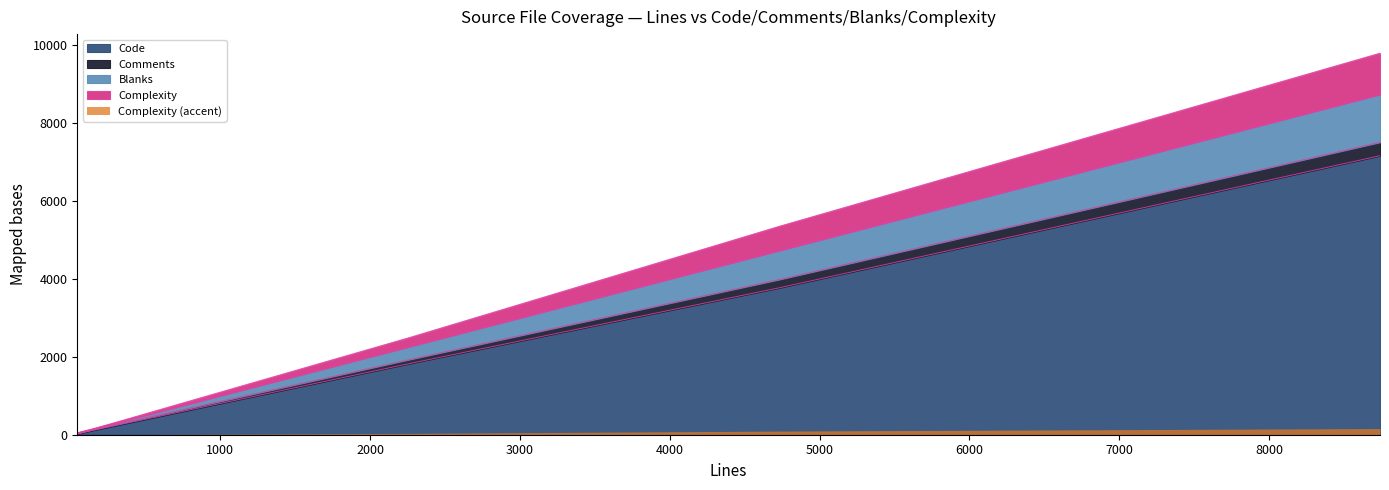

Is the value of Code at nautilus-metadata.c greater than the value of Blanks at nautilus-metadata.c?

Yes